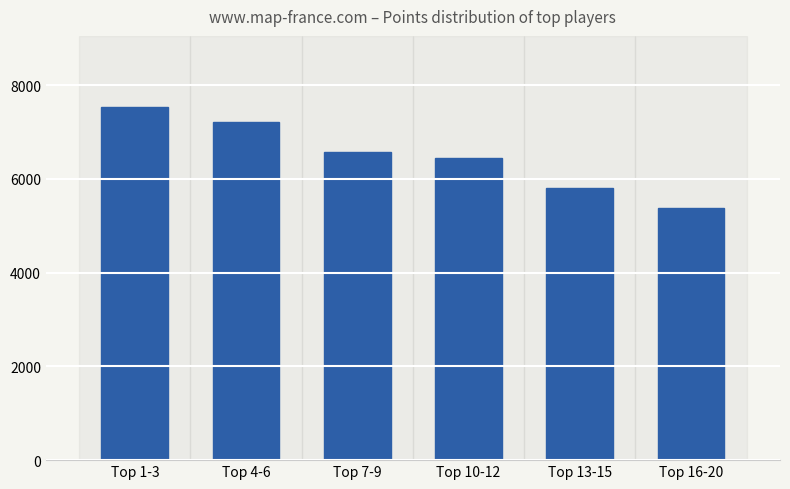

What position from the left is Top 1-3?

1